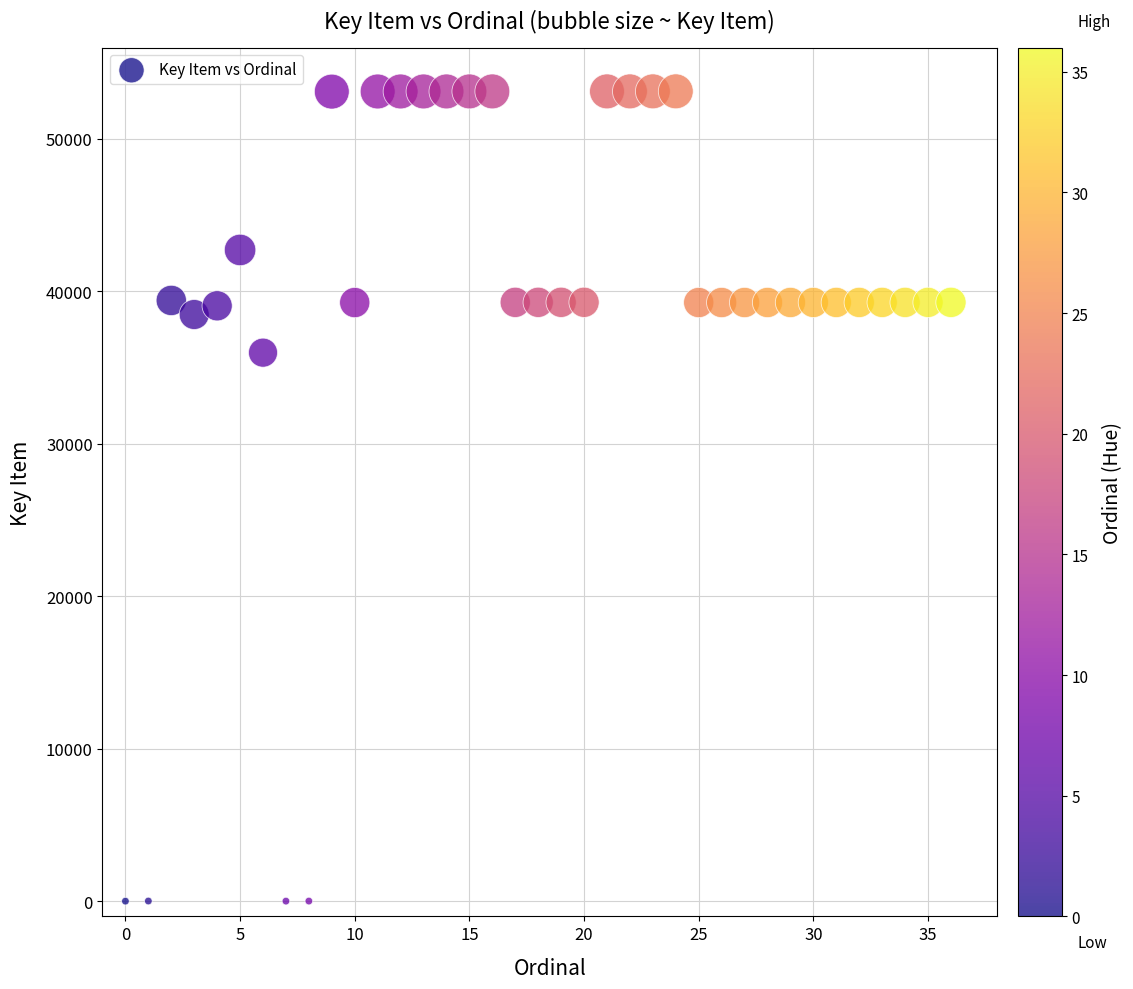

What Y value in the scatter plot is closest to 26563?

35983